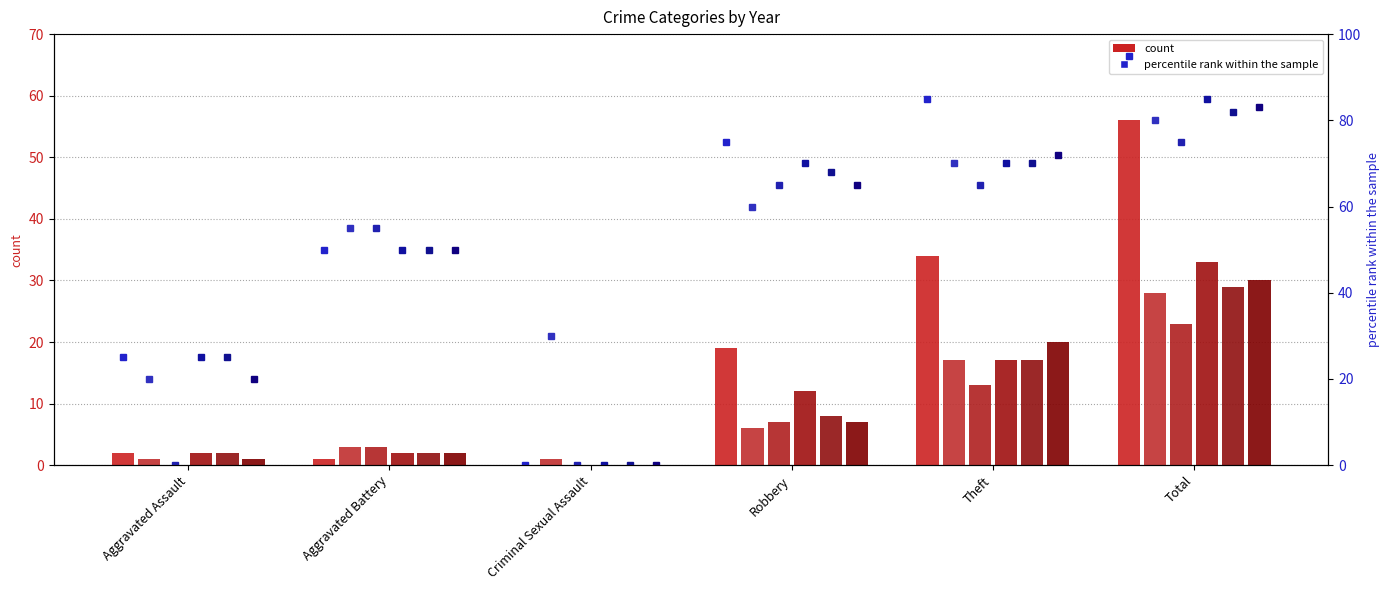

What is the difference between the highest and lowest values at Total?

33